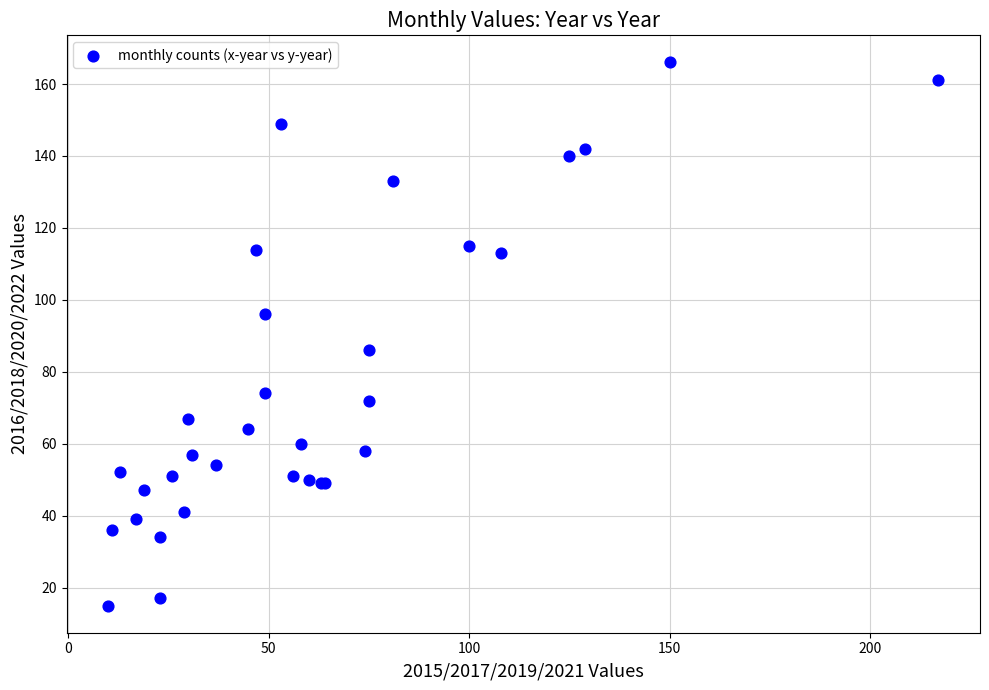

What Y value in the scatter plot is closest to 90?

86